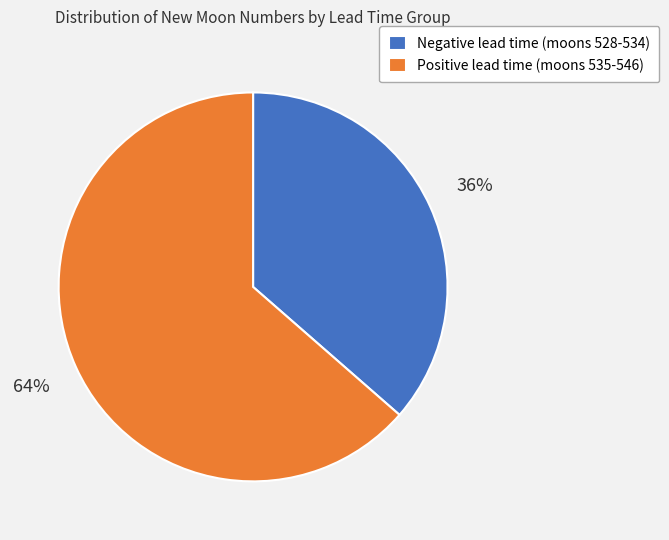

To the nearest percent, what is the average slice percentage?

50%